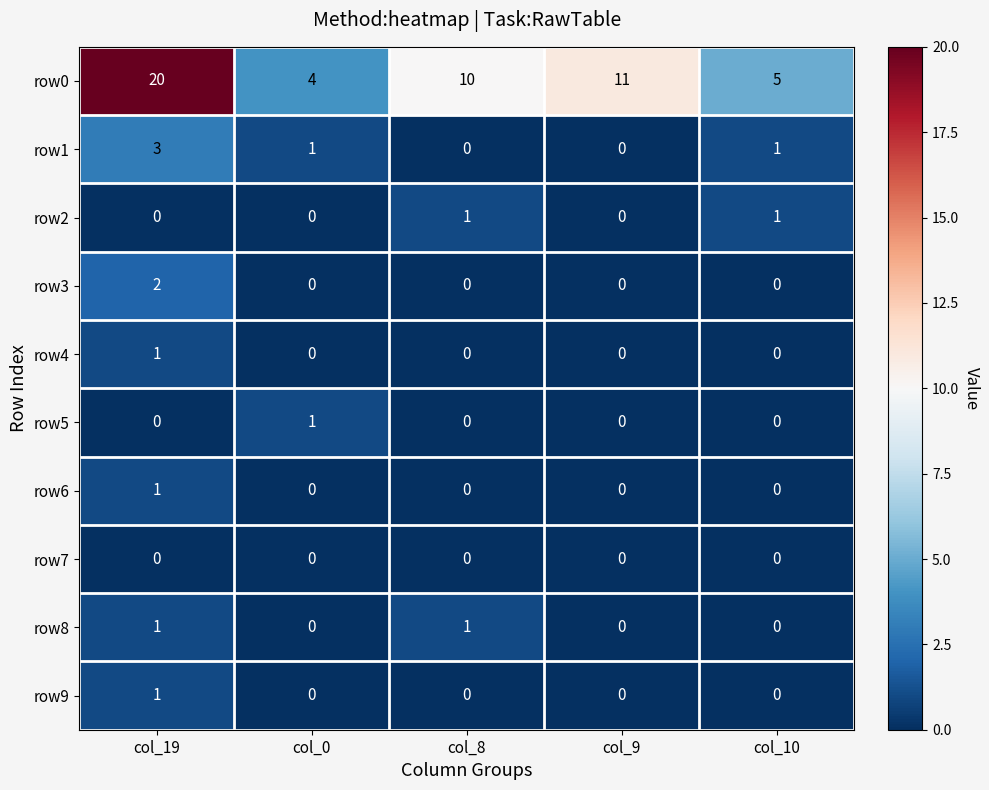

At how many categories does at least one series exceed 3?

5